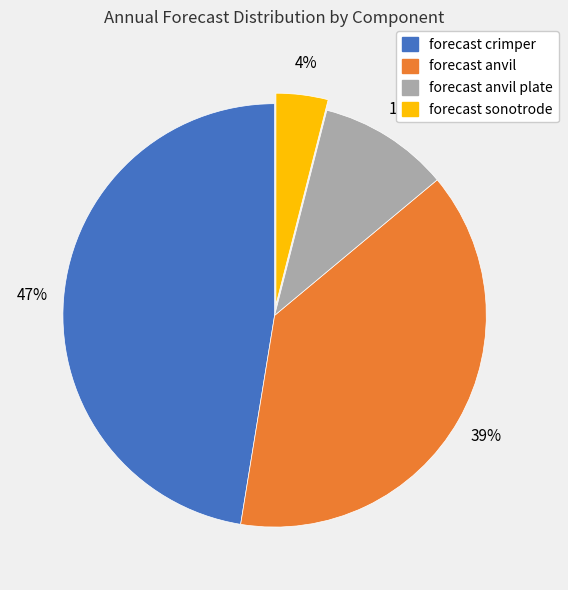

What is the largest slice in the pie chart?

forecast crimper